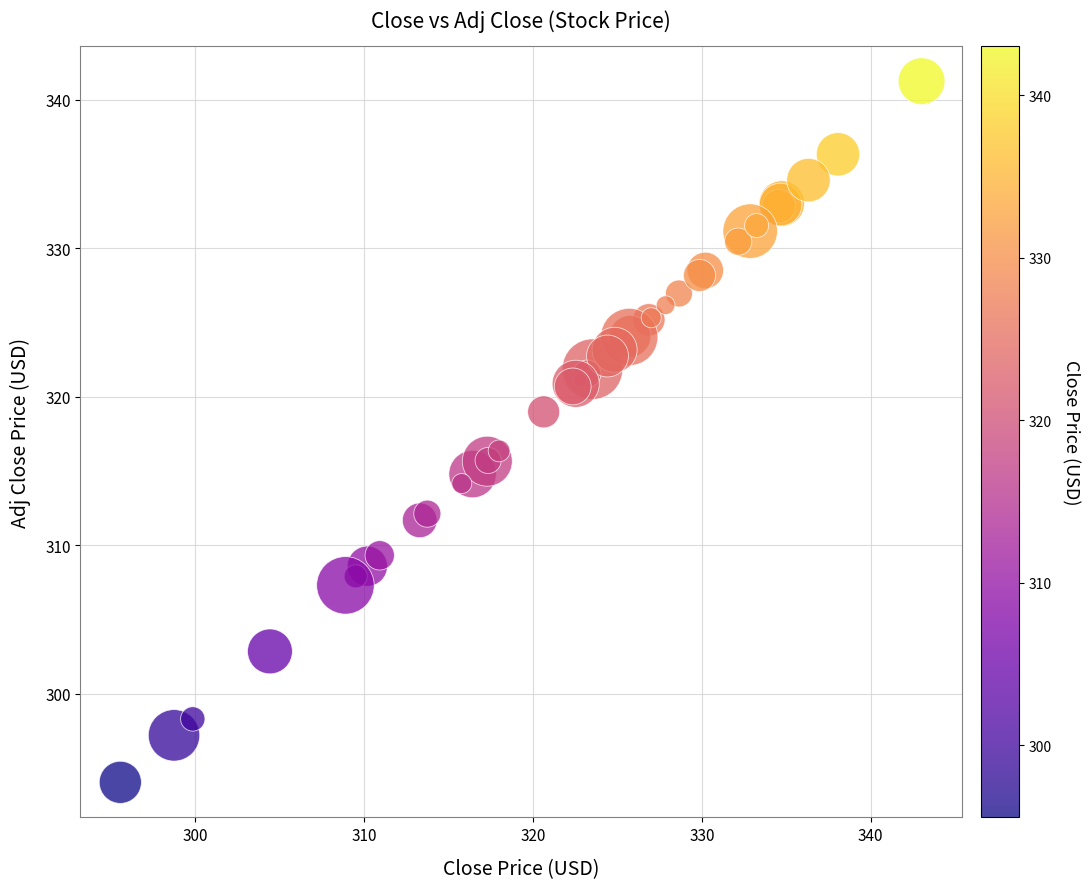

What Y value in the scatter plot is closest to 317?

316.4